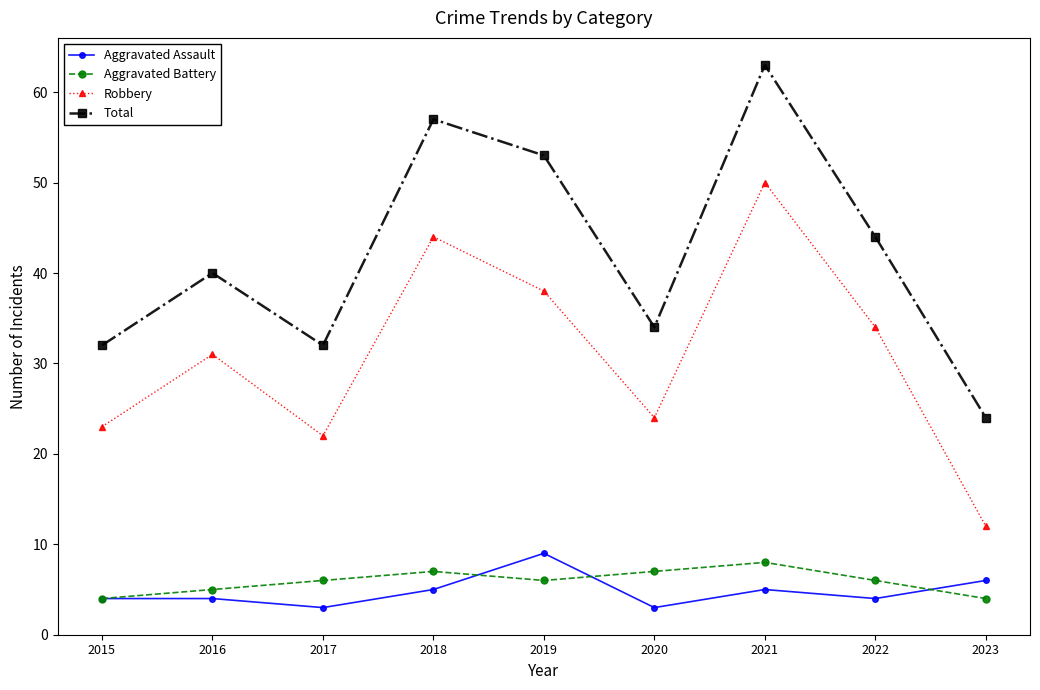

Is the value of Total at 2019 greater than the value of Robbery at 2016?

Yes